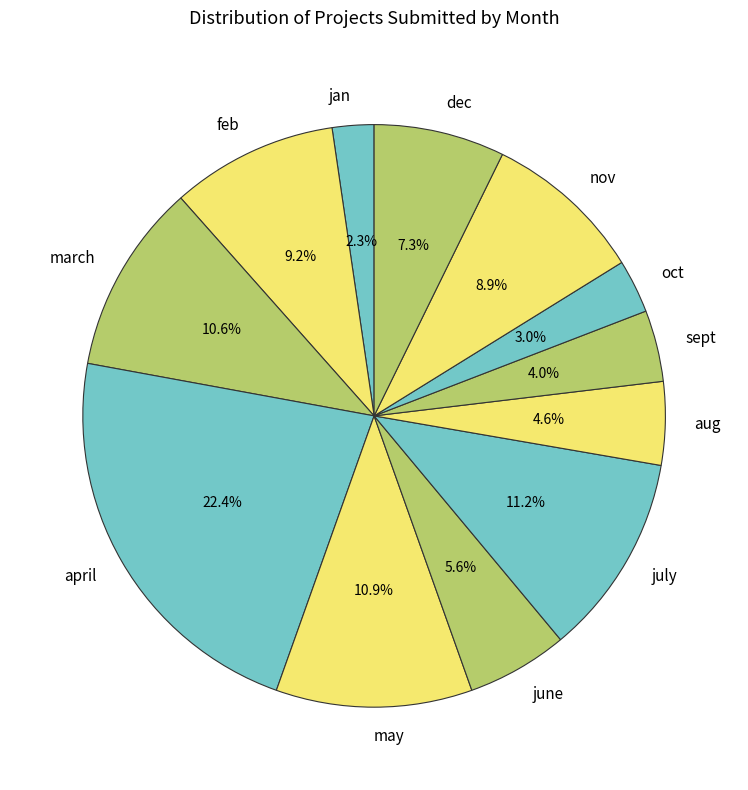

What percentage is the jan slice, to the nearest percent?

2%